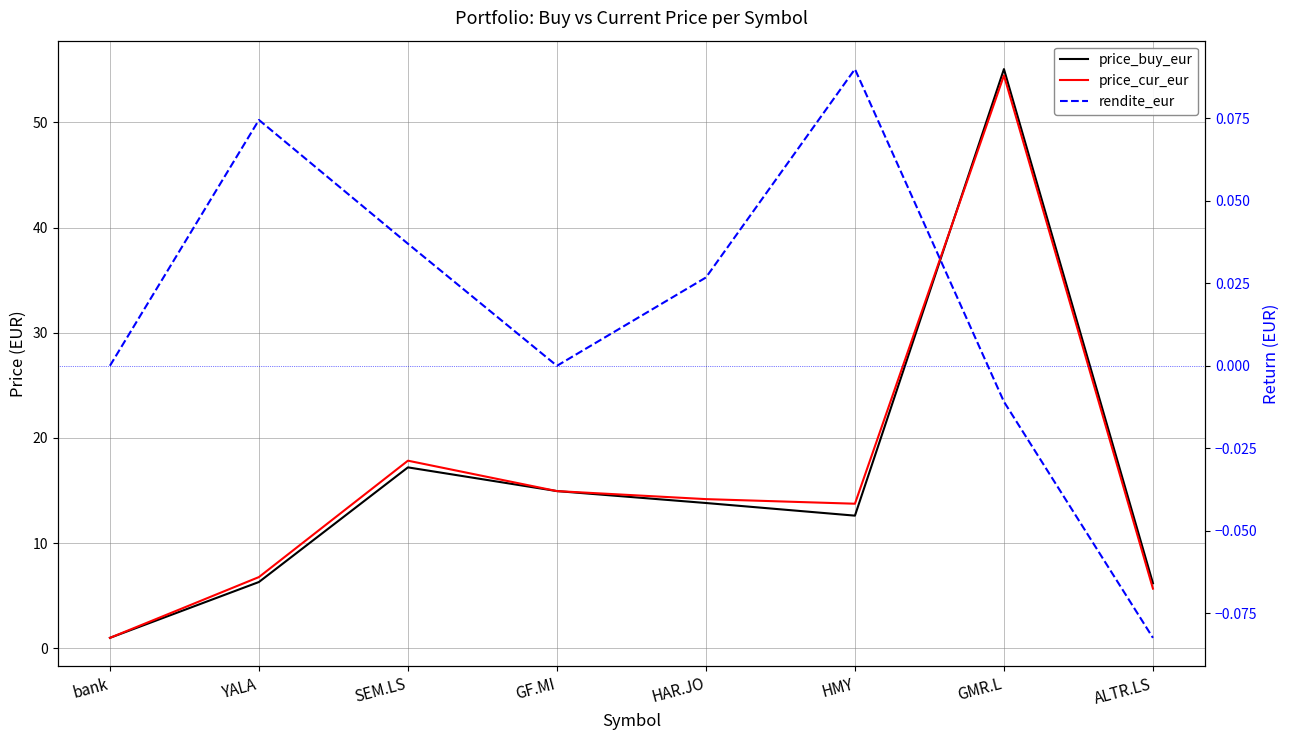

True or false: price_buy_eur has more than 1 interior local peaks.

True